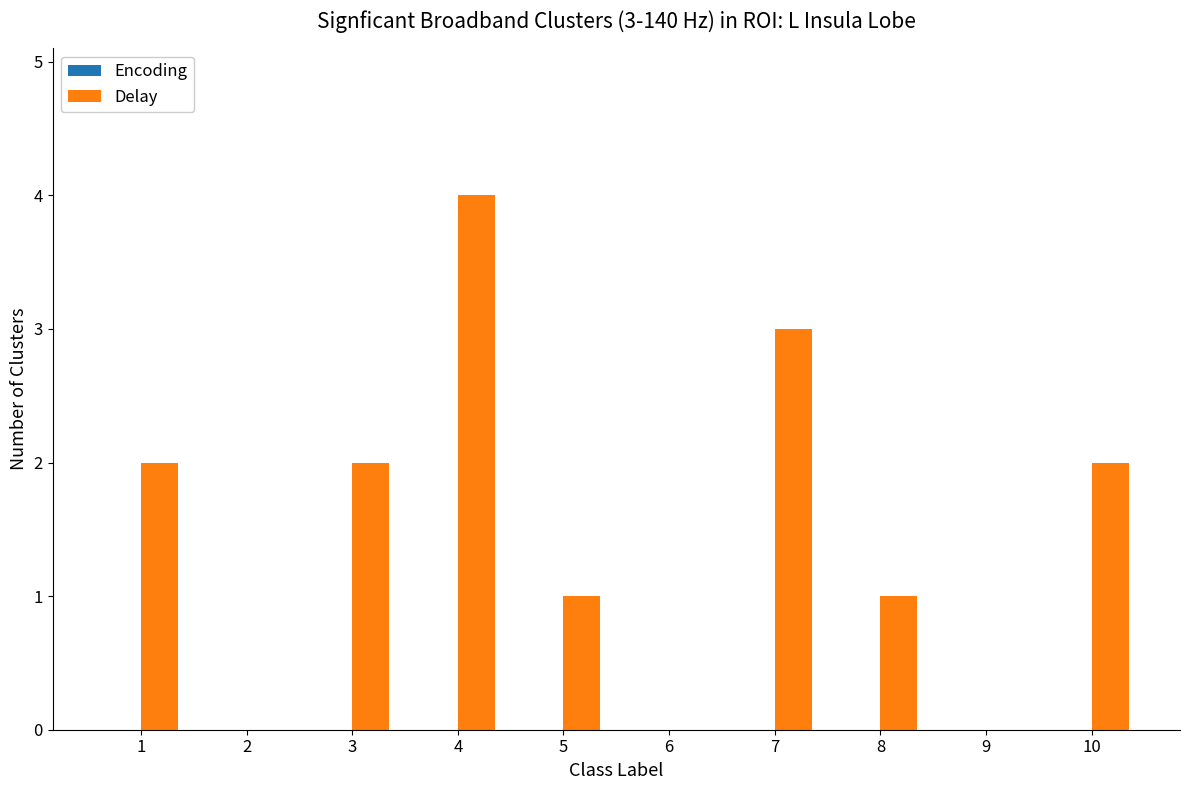

Approximately how many times larger is the value at 5 compared to 3?

0.5